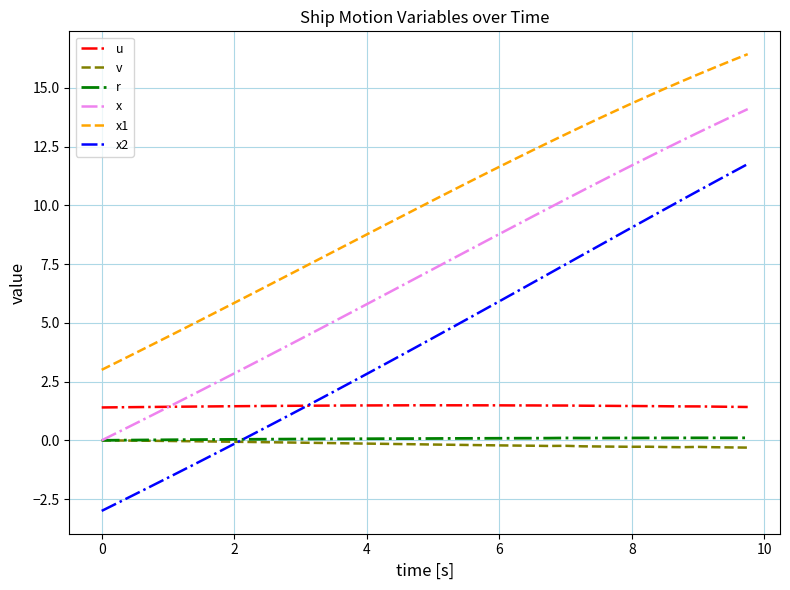

Count the number of categories in the chart.

40